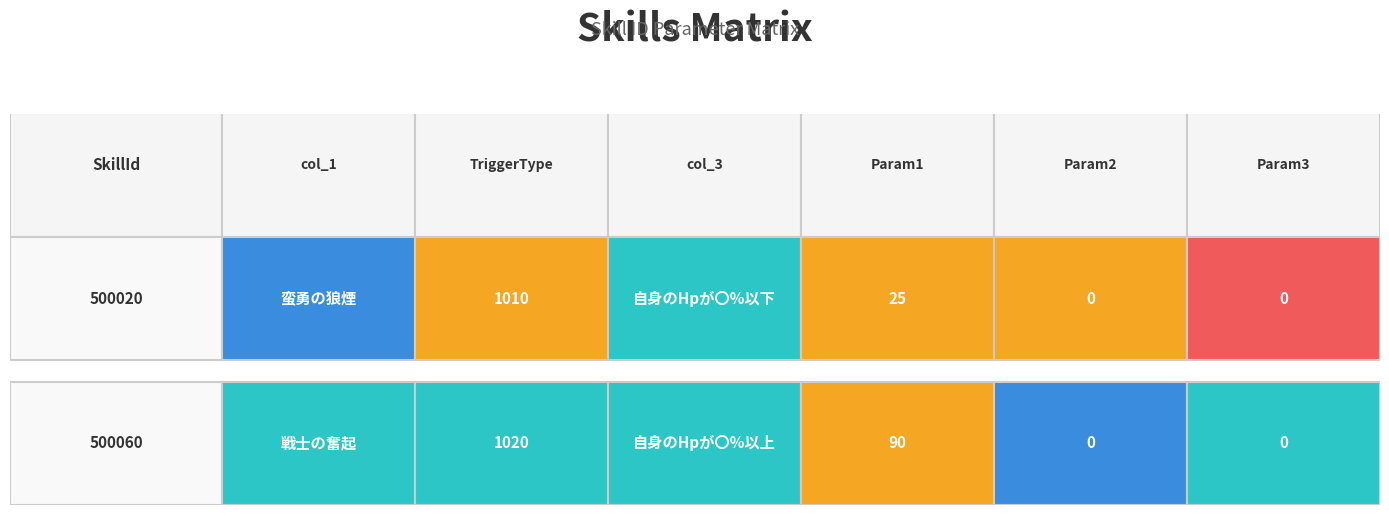

Rank the series by their average value, from highest to lowest.

500060, 500020